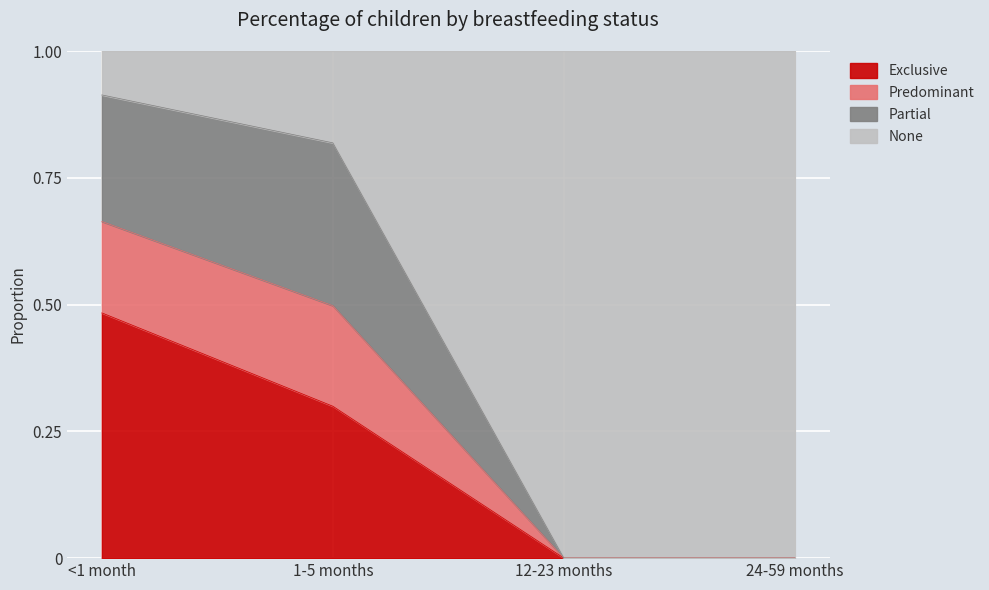

How many positive values does the Exclusive series have?

2